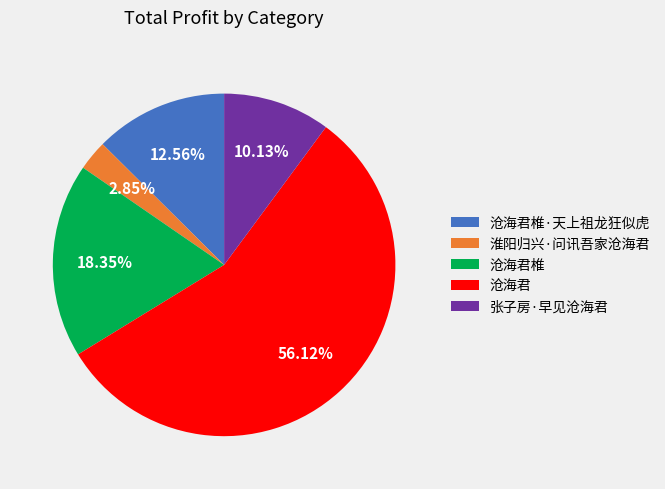

What is the total percentage of 沧海君 and 沧海君椎·天上祖龙狂似虎?

68.7%